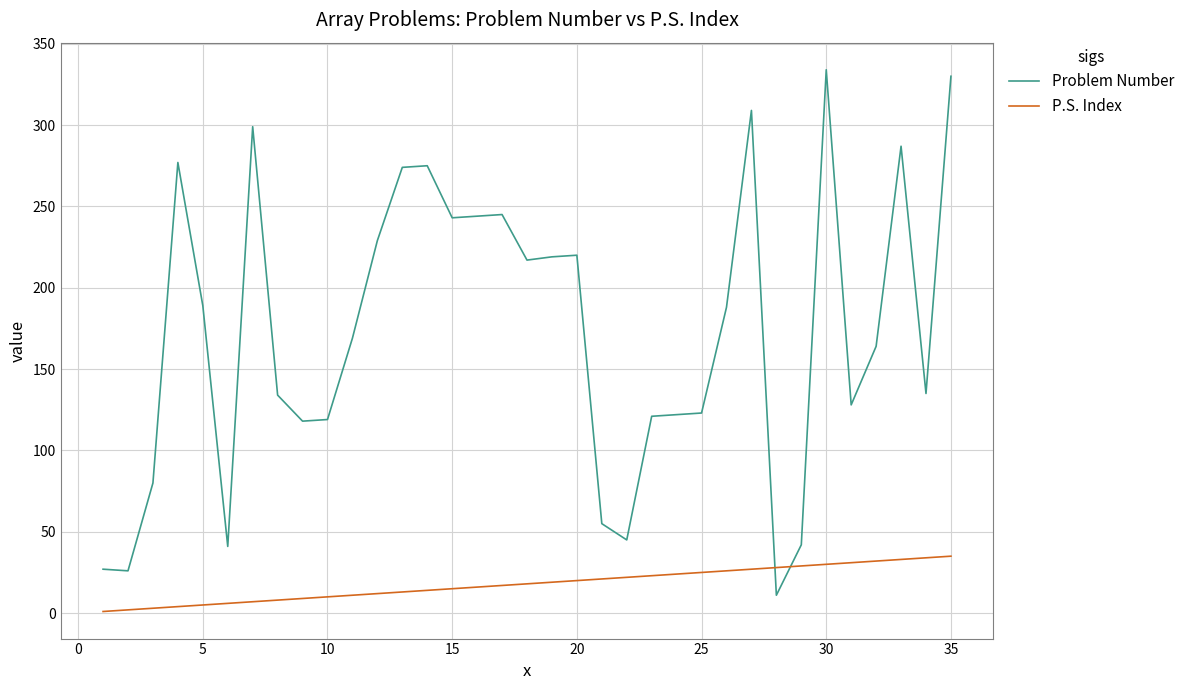

List the series in order of their overall mean, lowest first.

P.S. Index, Problem Number